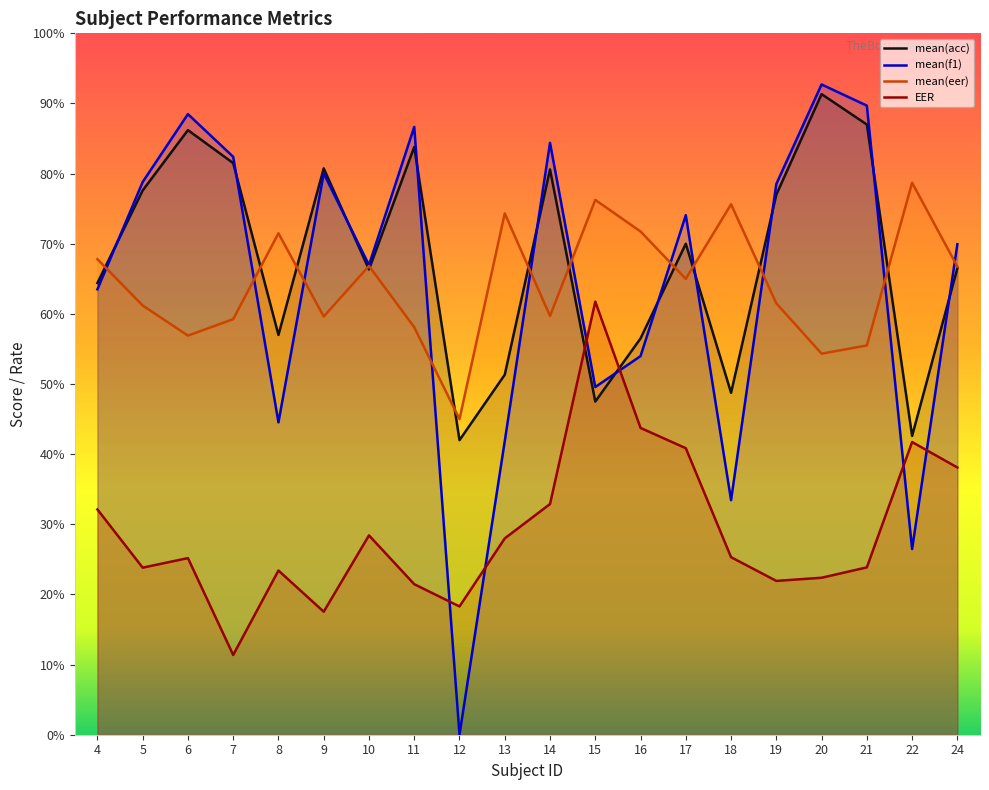

The mean(eer) series shows 123.5 at 18. True or false?

False